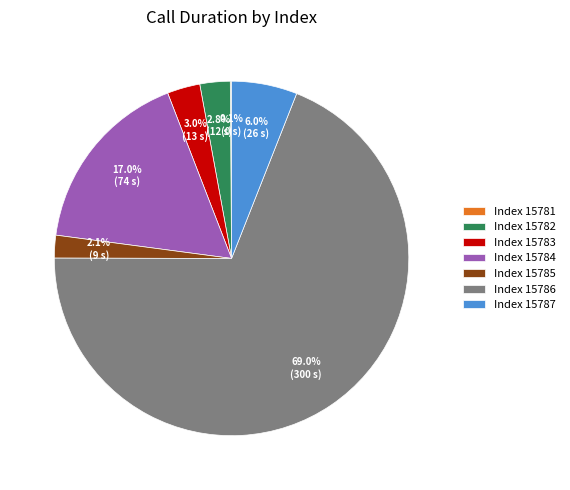

Which category accounts for the majority?

Index 15786